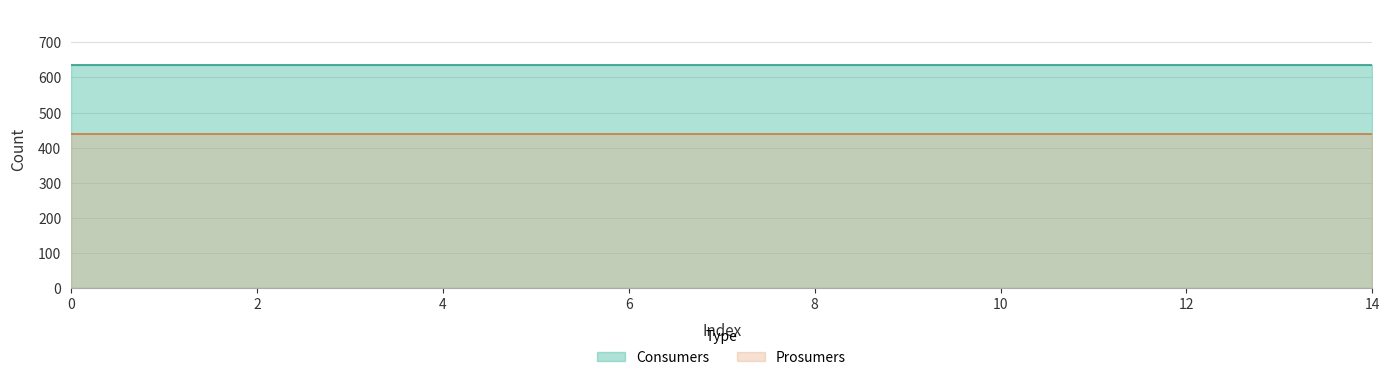

How many lines are shown in the chart?

2